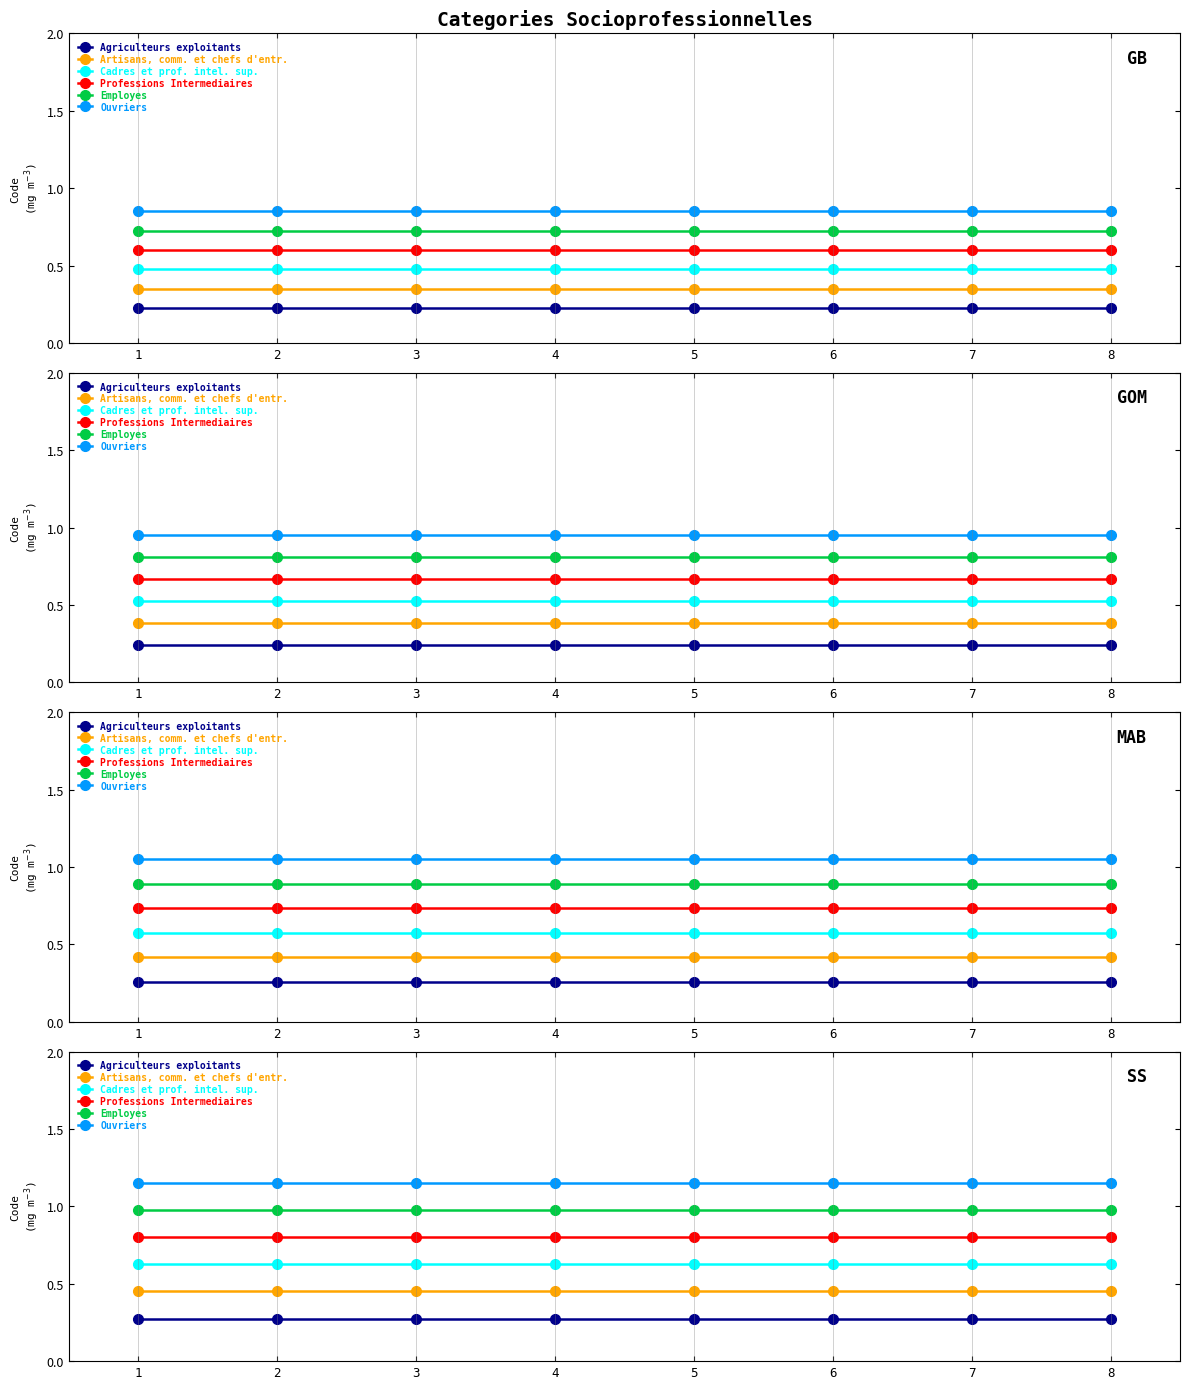

At how many categories does at least one series exceed 1?

8